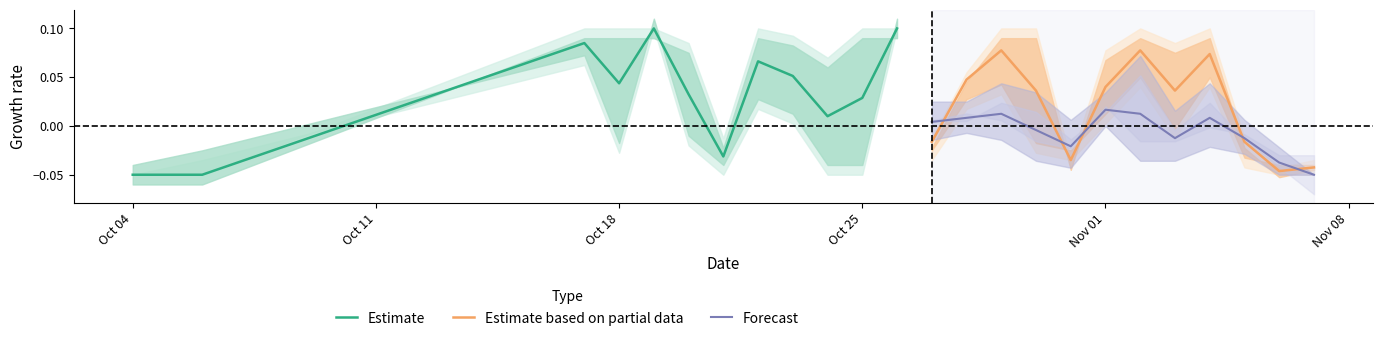

In Estimate based on partial data, how many points are higher than both neighbors (excluding endpoints)?

3